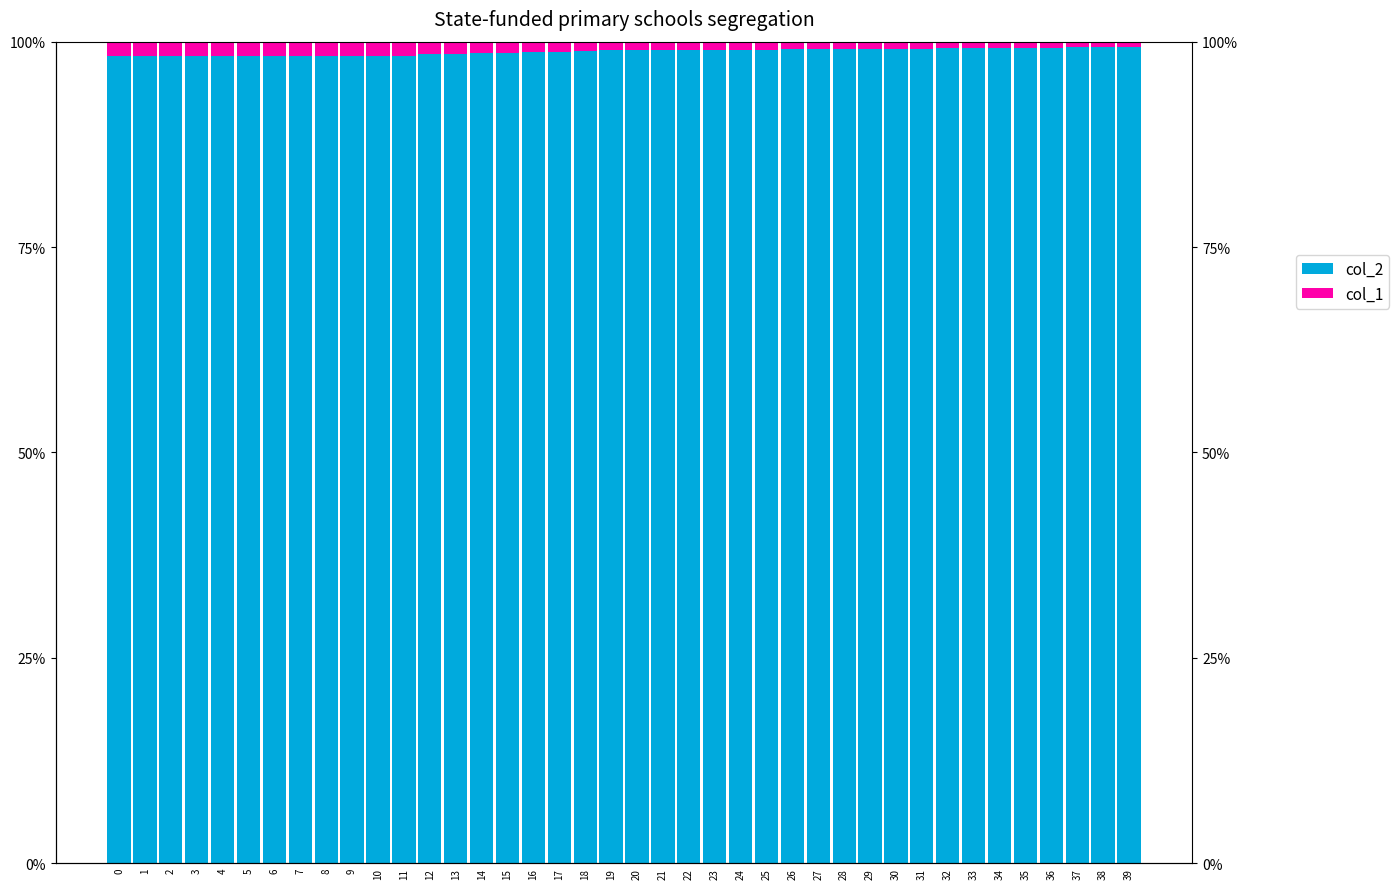

Rank the series at 19 from lowest to highest value.

col_1, col_2